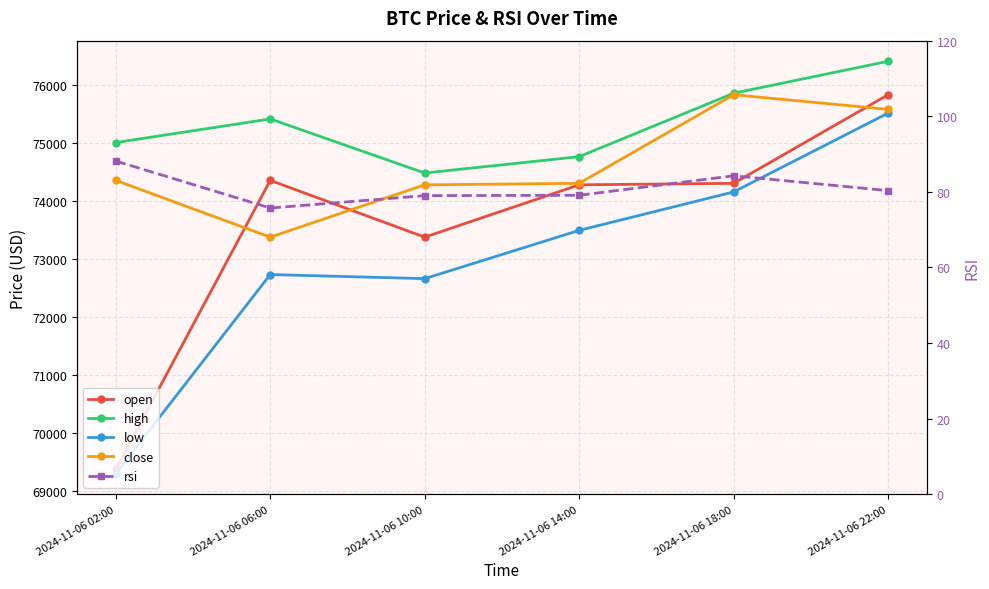

Which series has the widest spread of values?

open